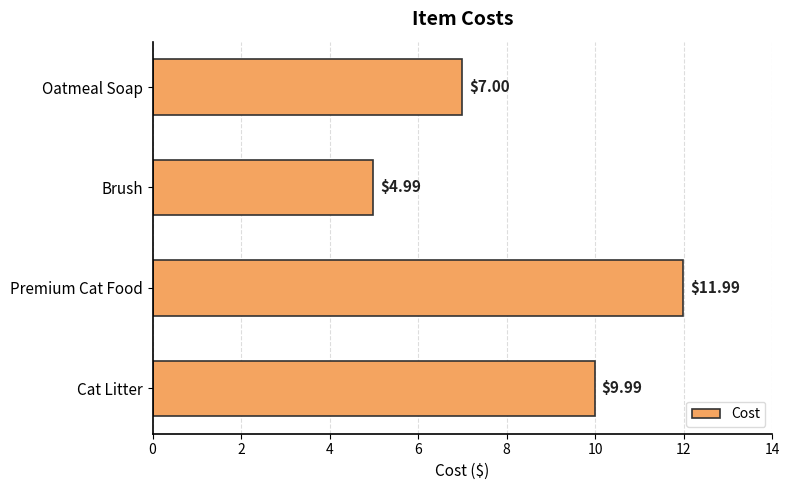

What is the greatest value displayed?

12.0